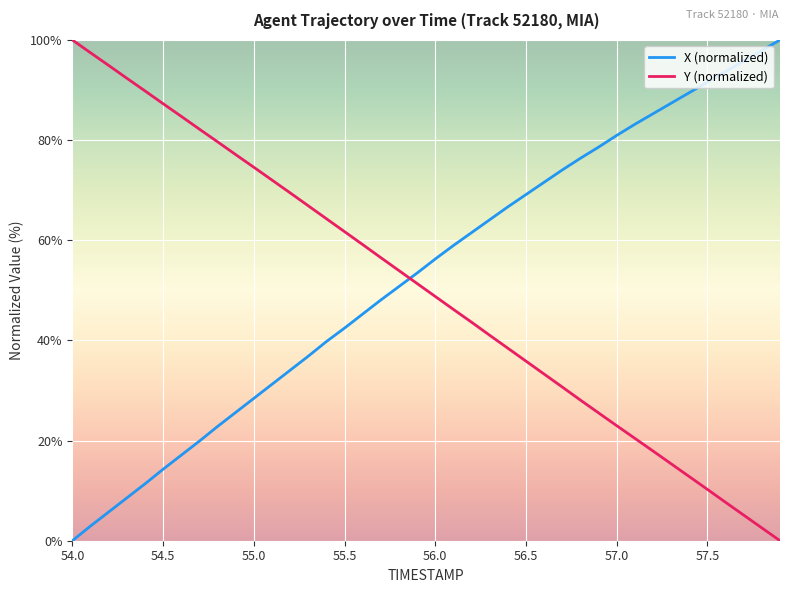

Which series ends up on top after the final intersection of X (normalized) and Y (normalized)?

X (normalized)